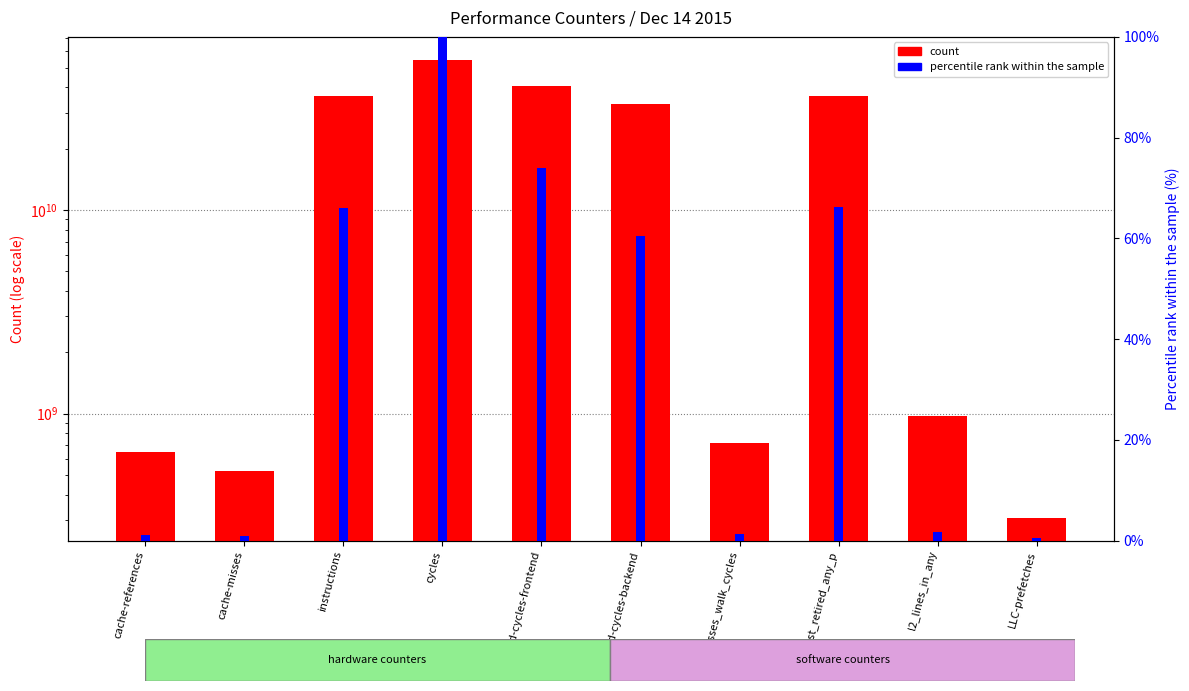

At which label does count first exceed 32976527874?

instructions